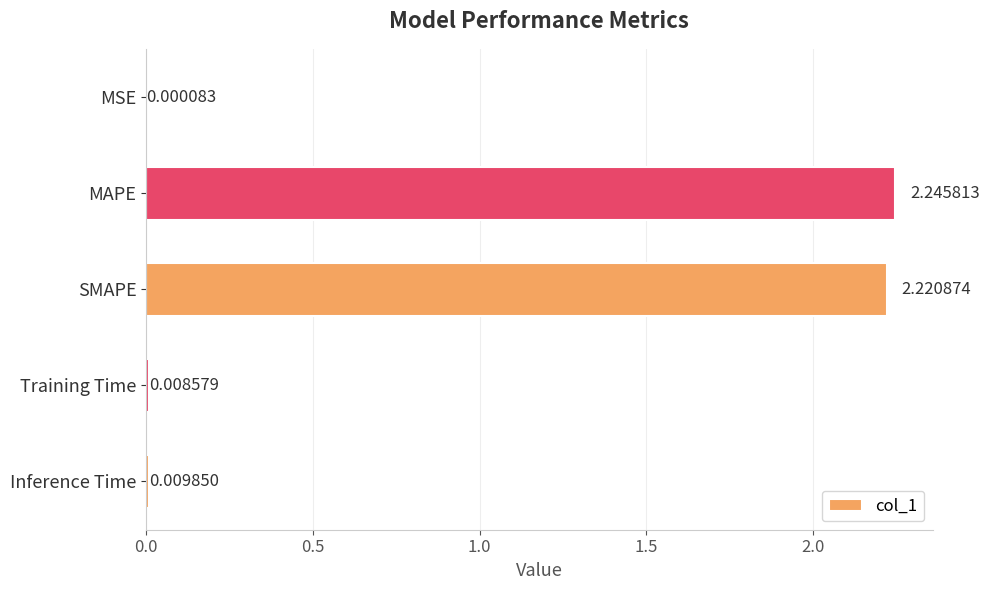

Which has a higher value, MSE or Inference Time?

Inference Time